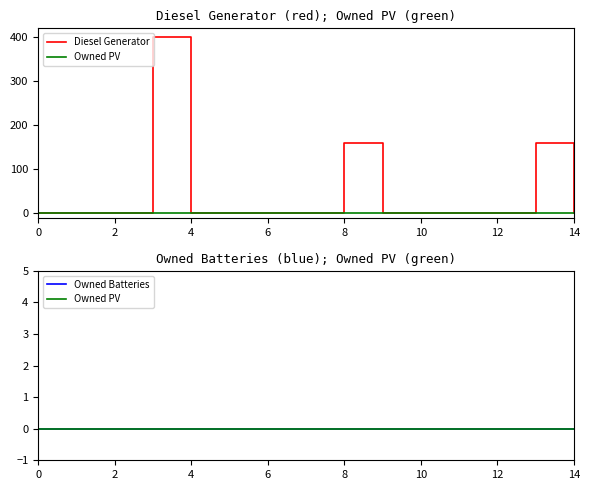

Which series has the widest spread of values?

Diesel Generator